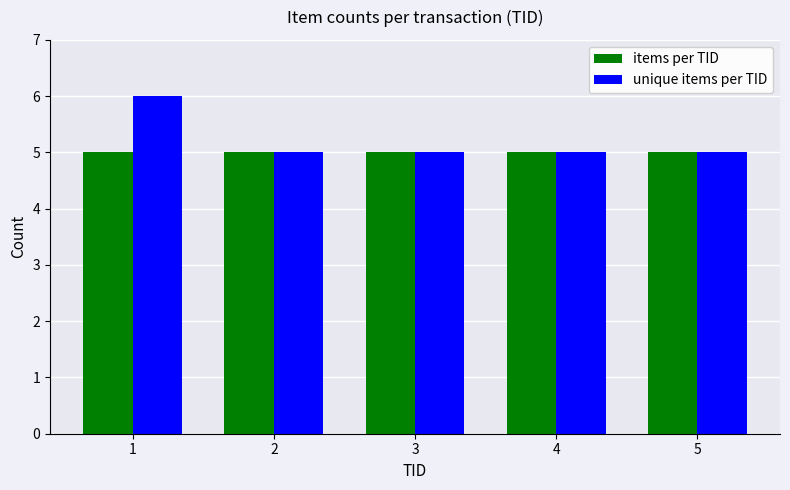

Count the number of data series in this chart.

2